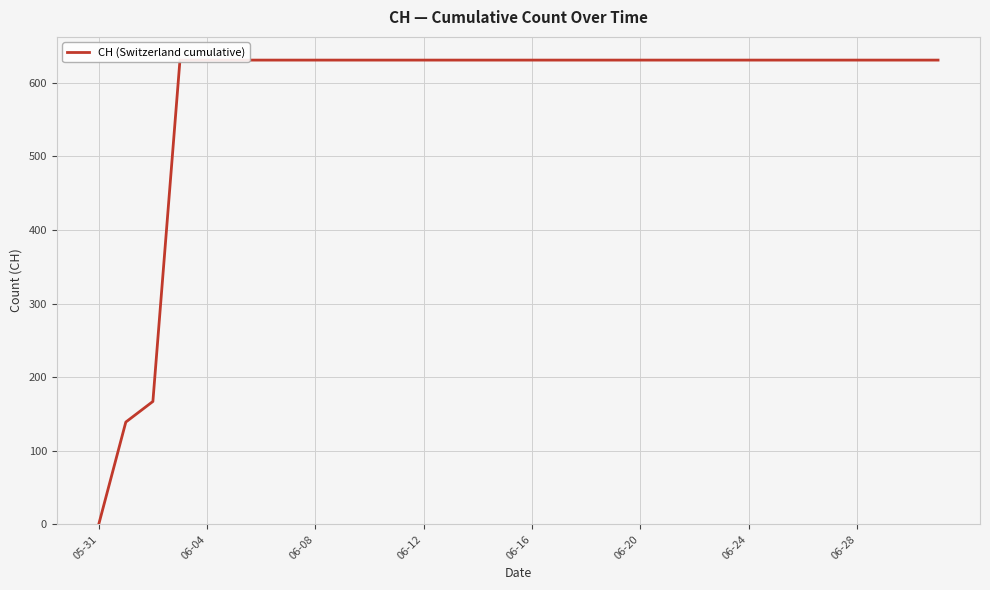

What is the label of the 1st point from the left?

05-31